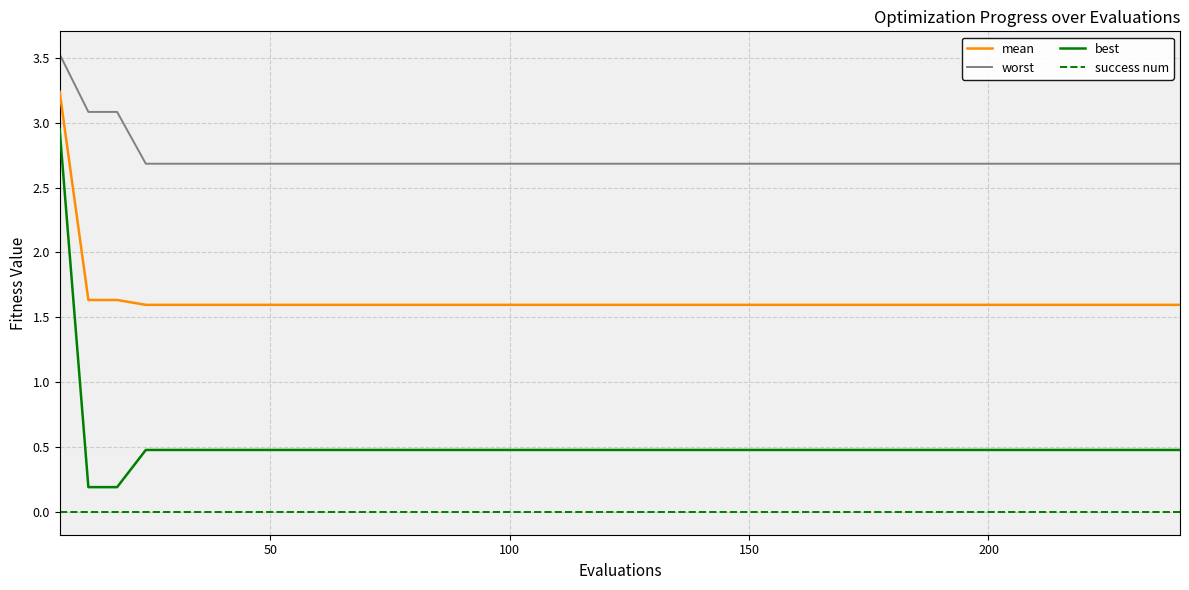

What is the difference between the maximum and minimum values in the best series?

2.8